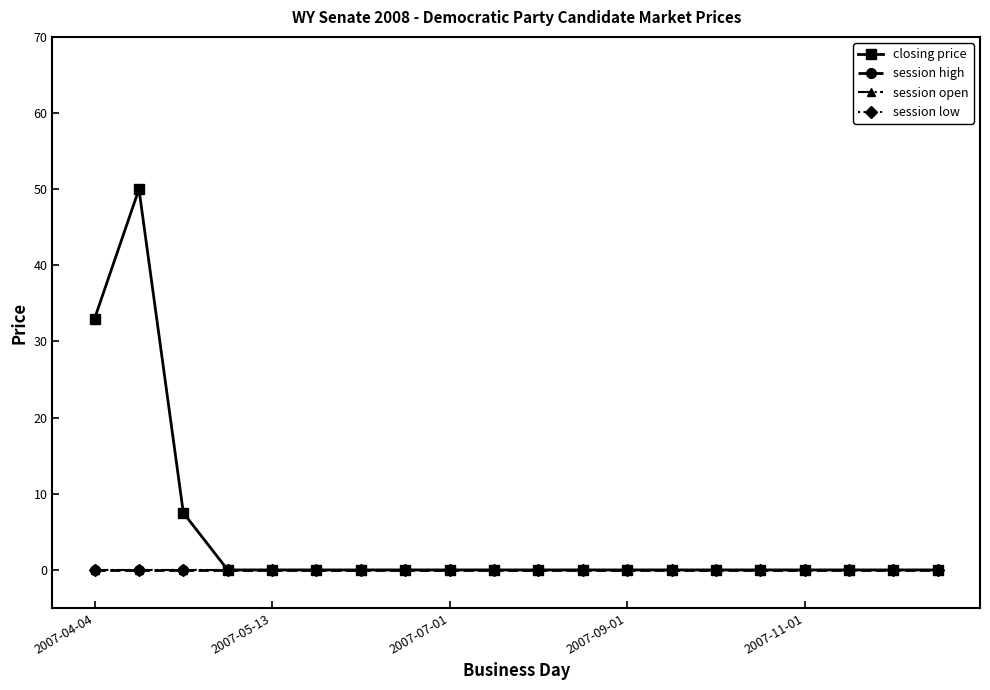

What are all the series names shown in the legend?

closing price, session high, session open, session low